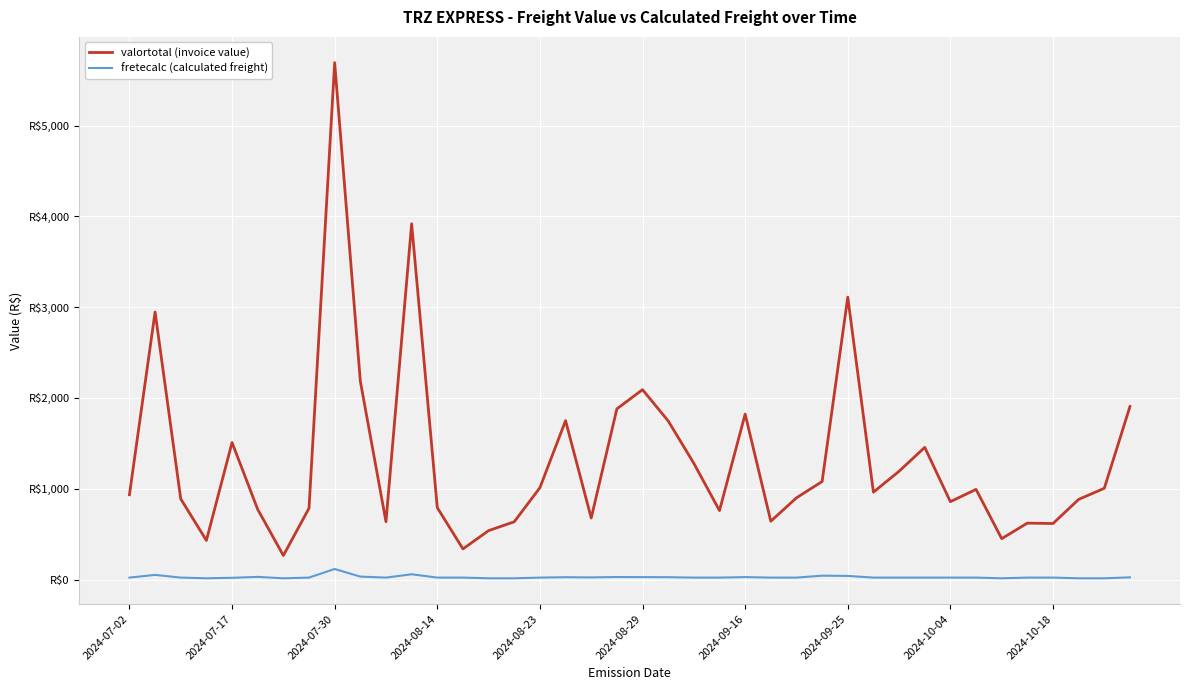

Does the chart have visible grid lines?

Yes